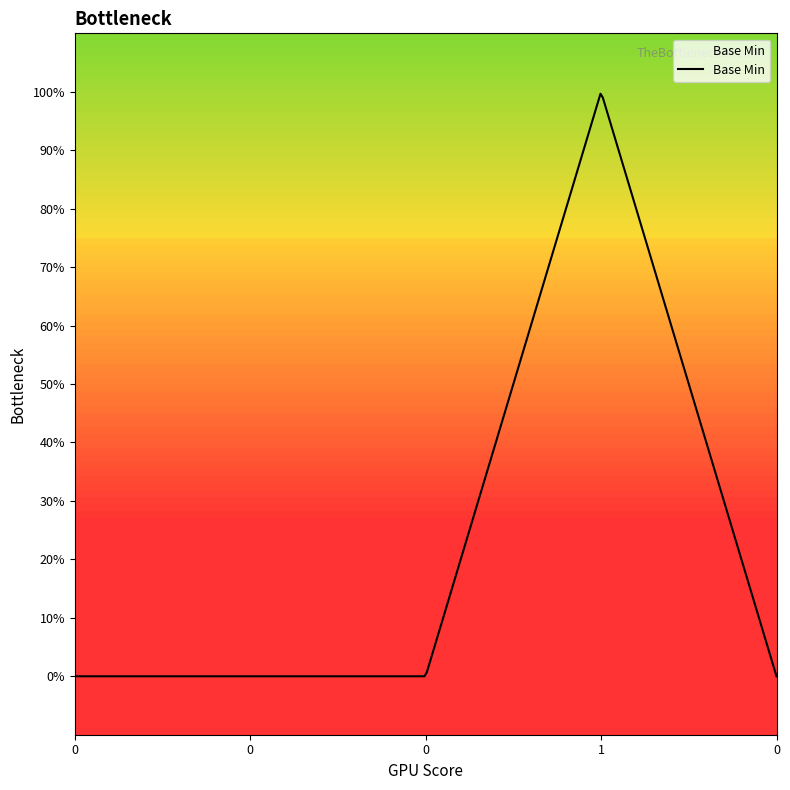

Reading right to left, transcribe all the data shown in this chart.

0	1	0	0	0